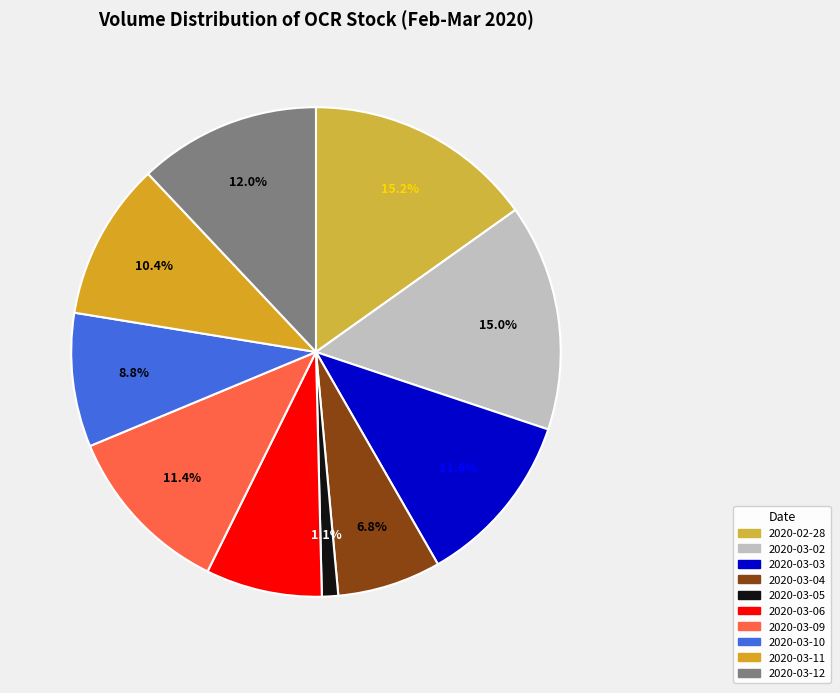

What portion of the pie excludes 2020-03-10?

91.2%